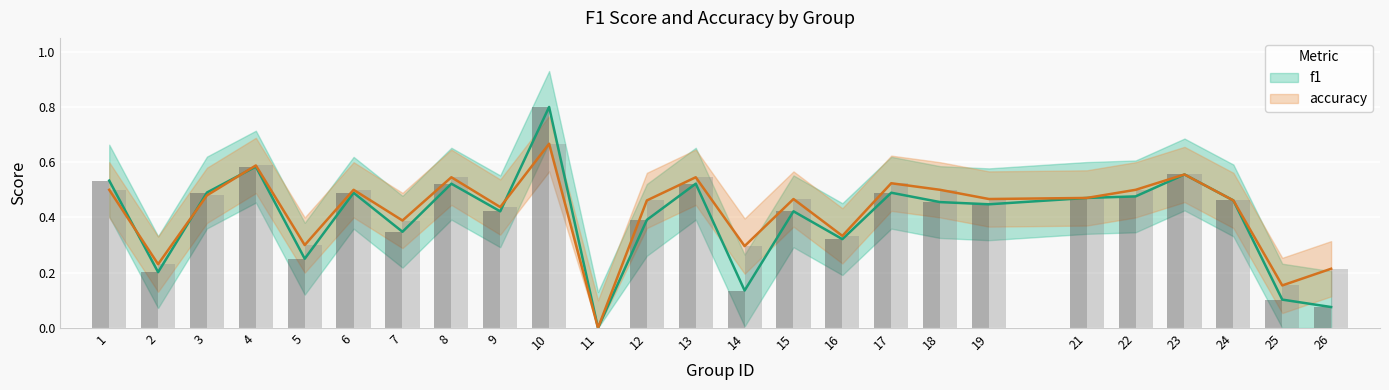

Read the accuracy value at 1.

0.5